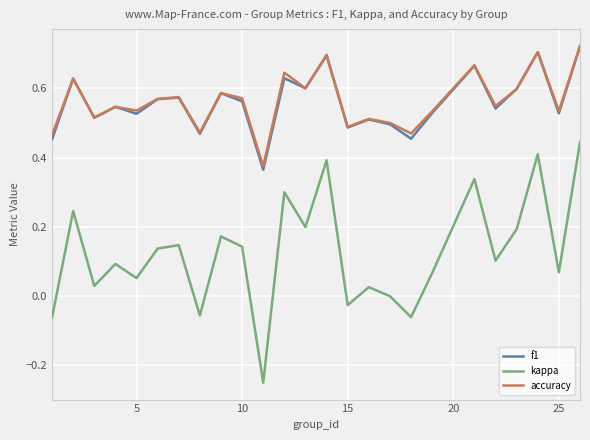

Which series has the widest spread of values?

kappa